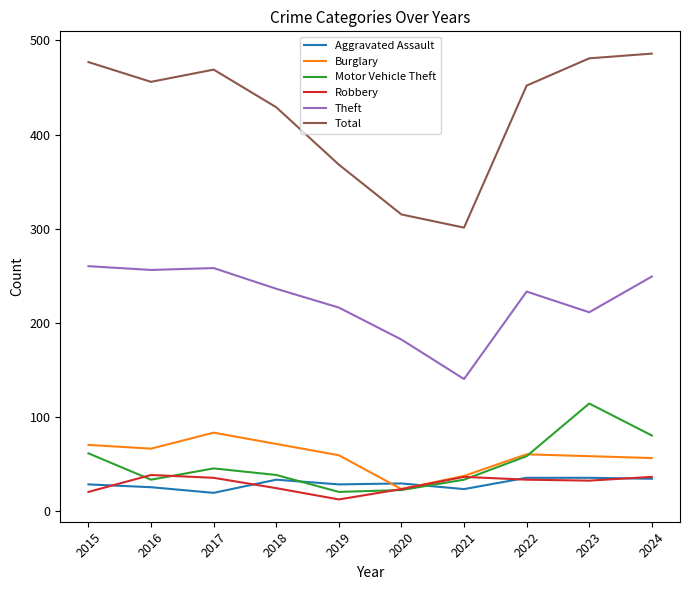

True or false: Total has a value of 166 at 2023.

False